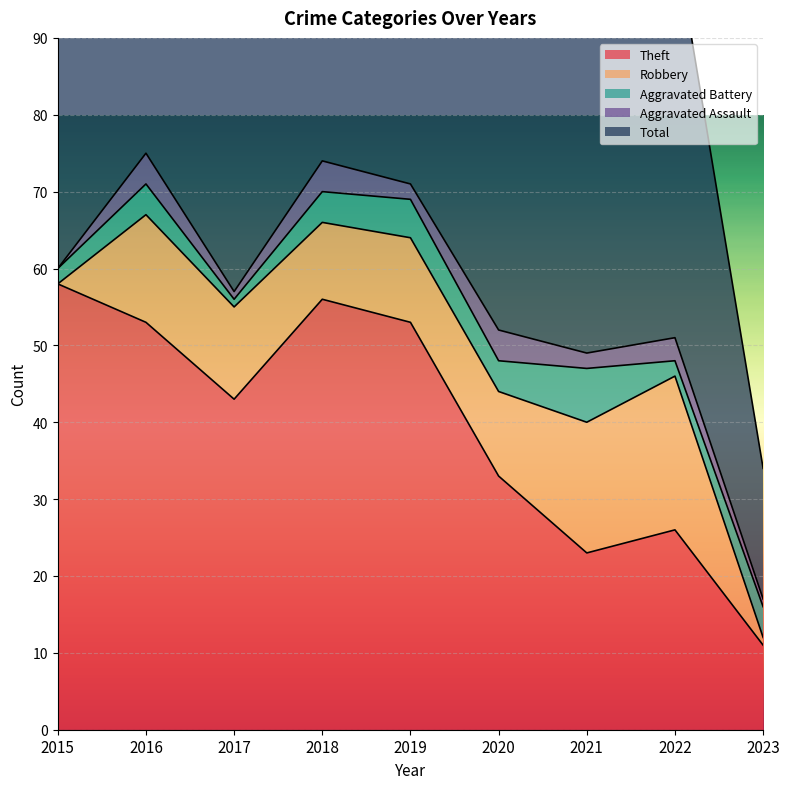

True or false: Robbery and Aggravated Assault cross at least once.

False